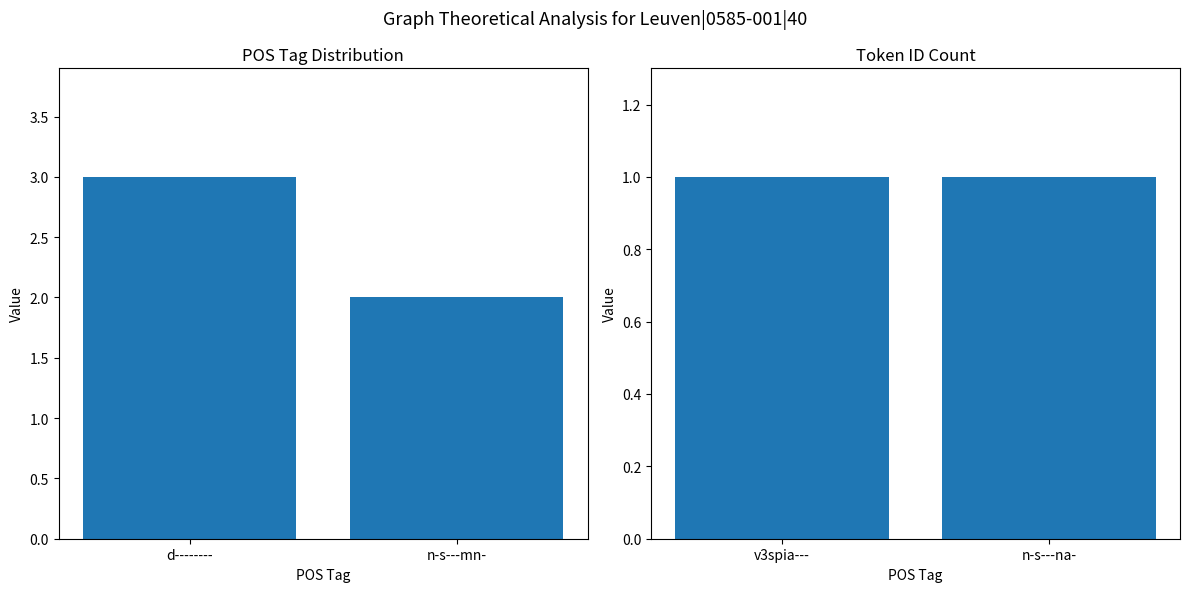

What is the greatest value displayed?

3